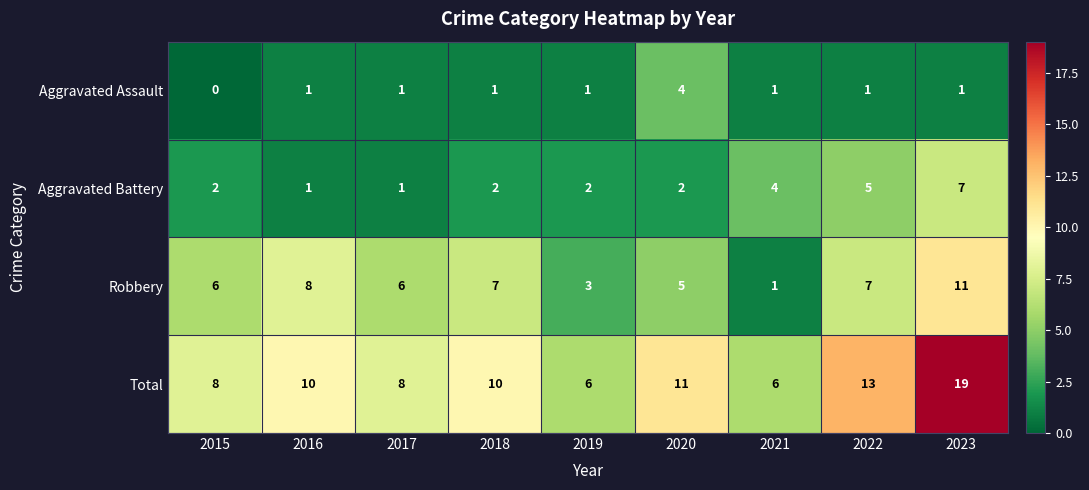

Rank the series by their maximum value, from highest to lowest.

Total, Robbery, Aggravated Battery, Aggravated Assault